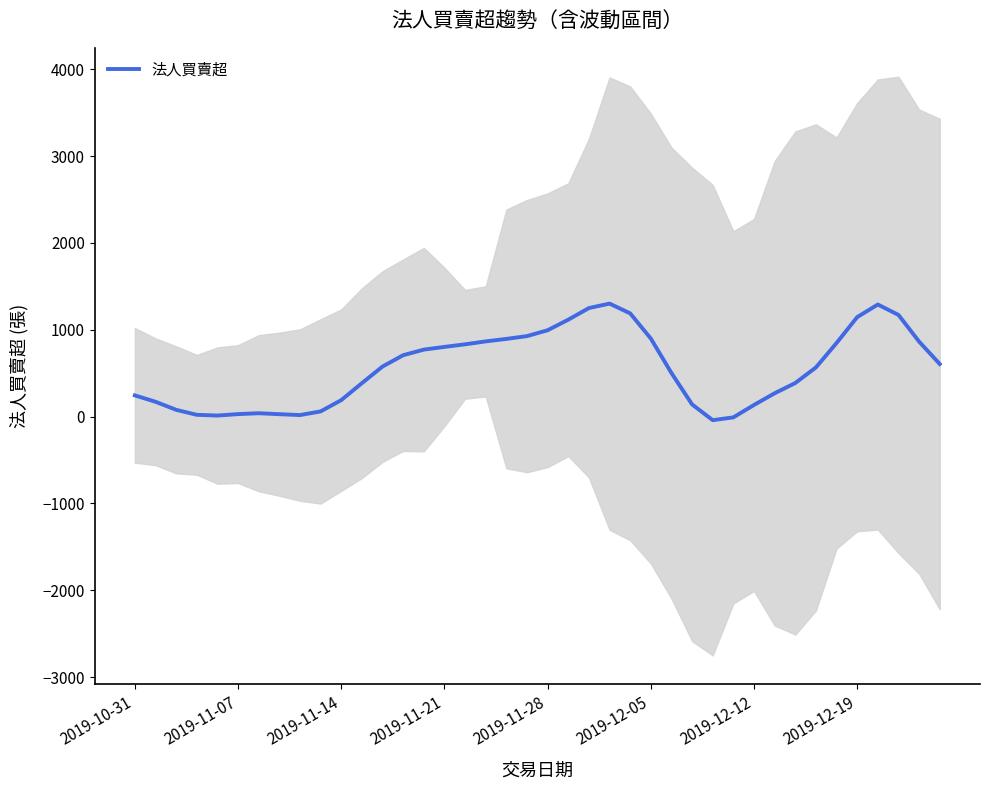

What is the highest value of the 法人買賣超 series?

1301.2